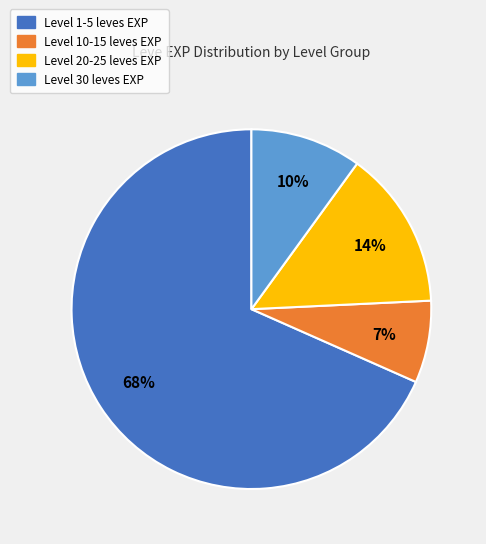

Is there a majority slice in this chart?

Yes